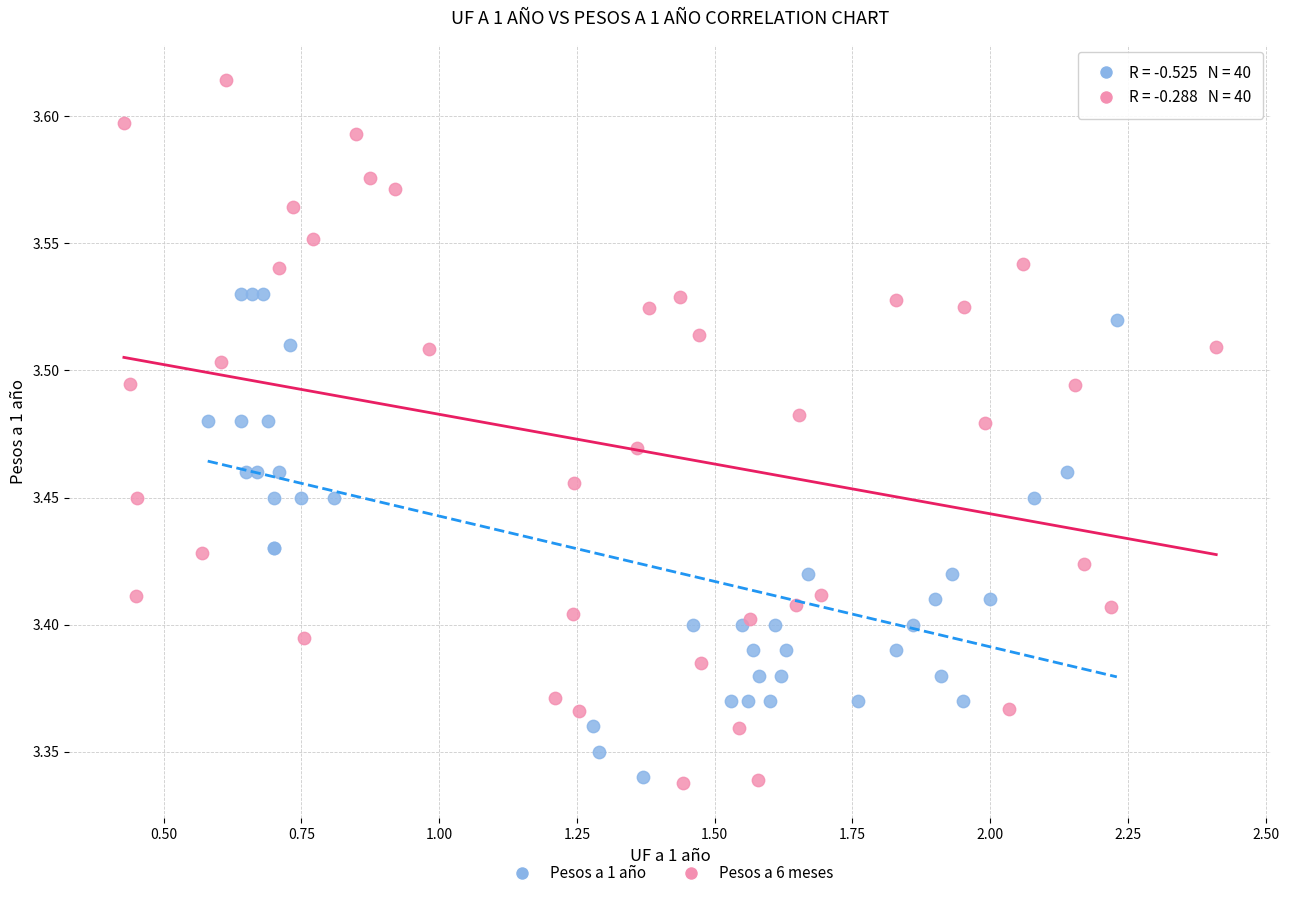

Which series reaches the maximum Y coordinate?

Pesos a 6 meses